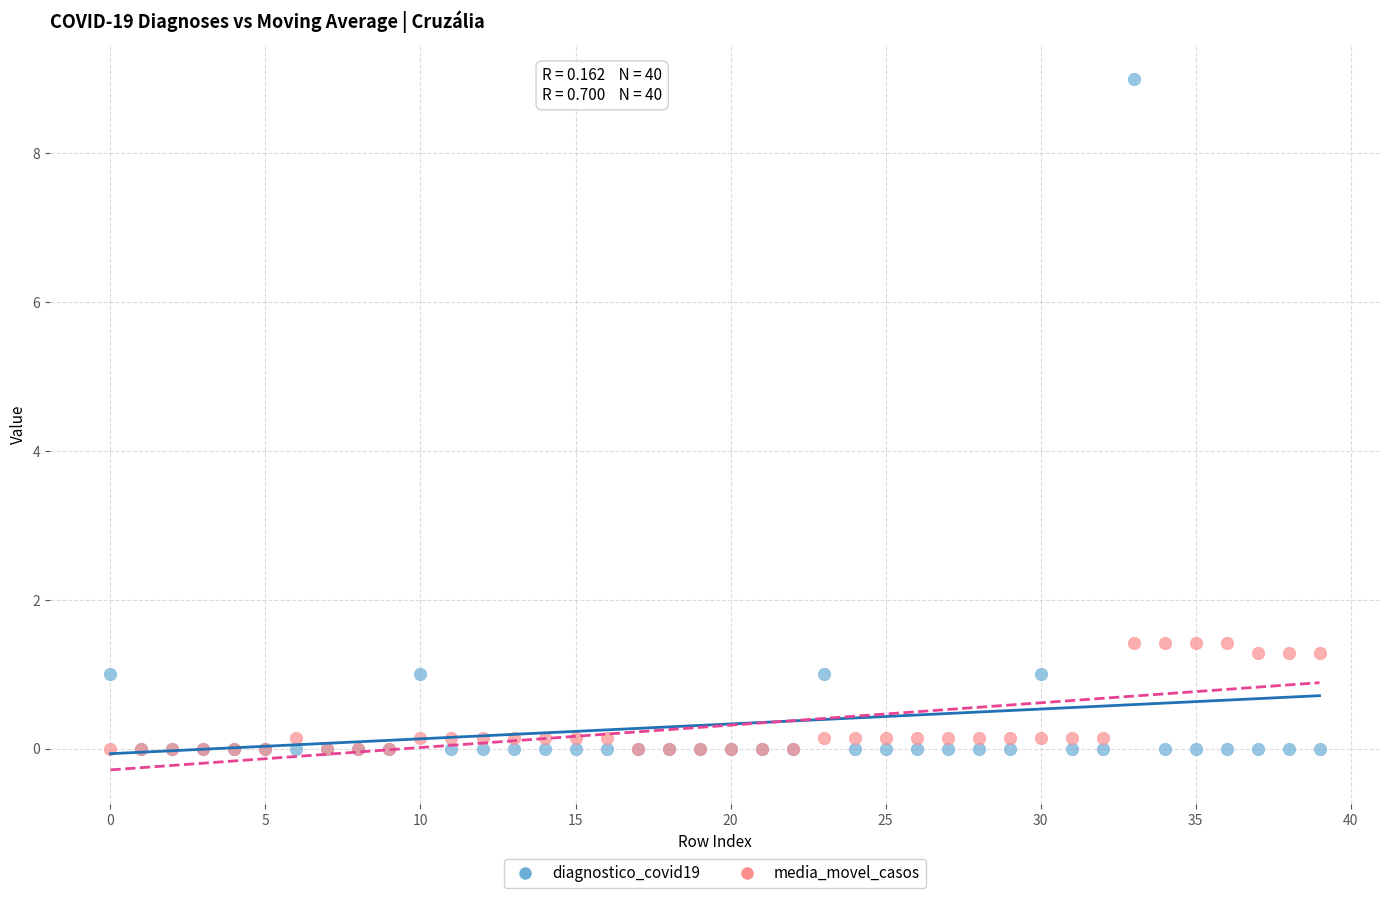

What are all the series names shown in the legend?

diagnostico_covid19, media_movel_casos